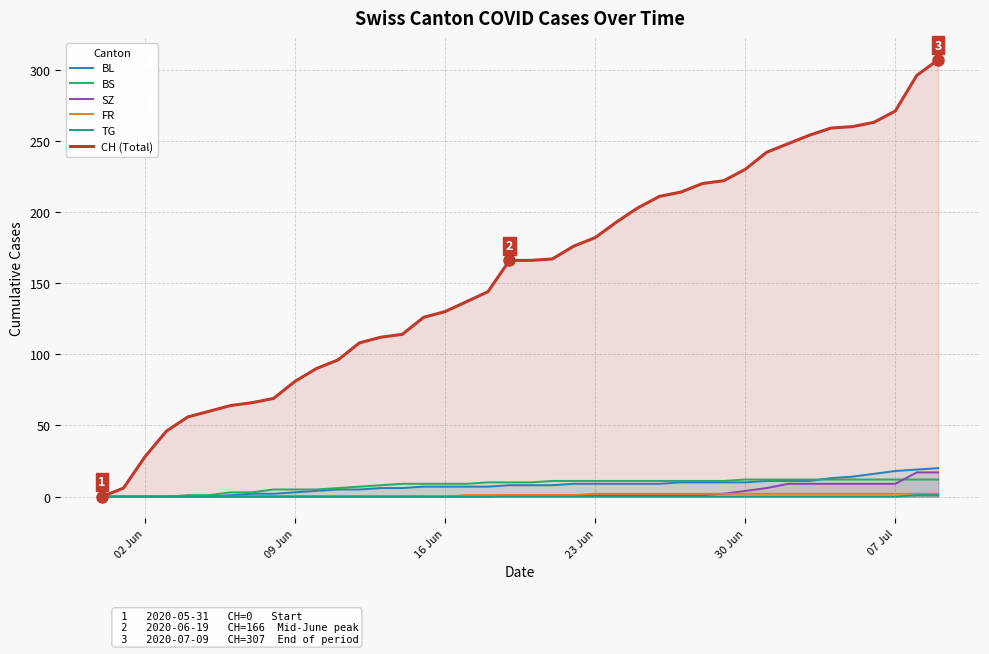

What is the maximum value for BL?

20